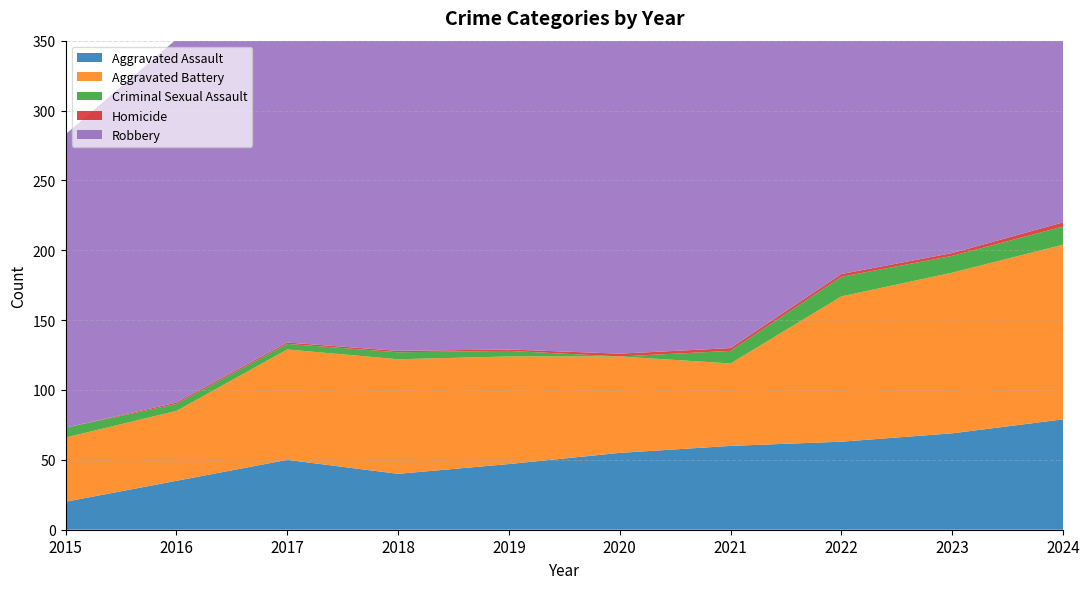

Reading left to right, extract all data points from this chart.

Aggravated Assault: 2015=20	2016=35	2017=50	2018=40	2019=47	2020=55	2021=60	2022=63	2023=69	2024=79
Aggravated Battery: 2015=46	2016=50	2017=79	2018=82	2019=77	2020=69	2021=59	2022=104	2023=115	2024=125
Criminal Sexual Assault: 2015=7	2016=5	2017=4	2018=5	2019=4	2020=0	2021=9	2022=14	2023=12	2024=13
Homicide: 2015=0	2016=1	2017=1	2018=1	2019=1	2020=2	2021=2	2022=2	2023=2	2024=3
Robbery: 2015=210	2016=260	2017=242	2018=235	2019=297	2020=266	2021=234	2022=297	2023=227	2024=283